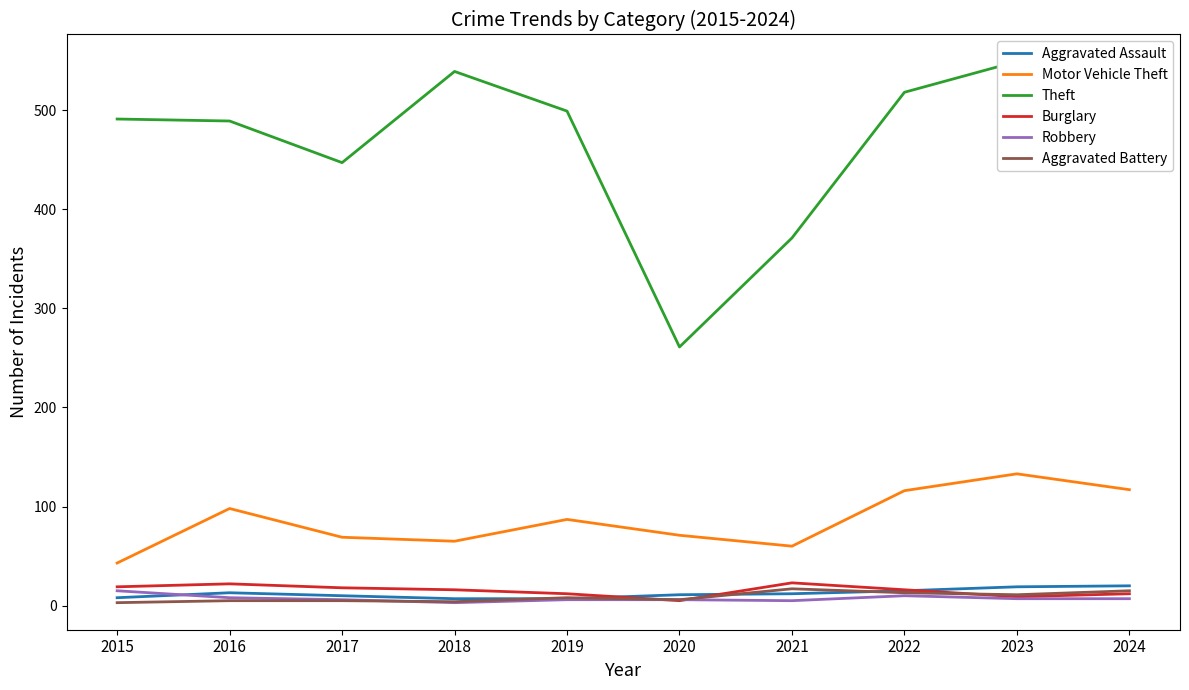

The value of Motor Vehicle Theft at 2023 is 133. True or false?

True